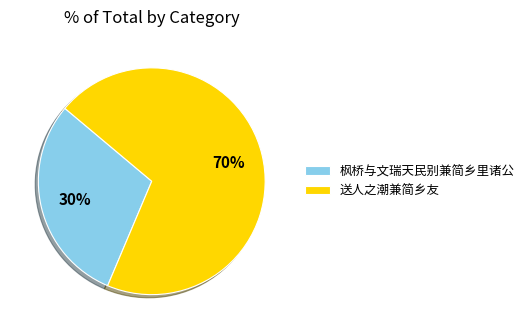

Which slice is the smallest?

枫桥与文瑞天民别兼简乡里诸公